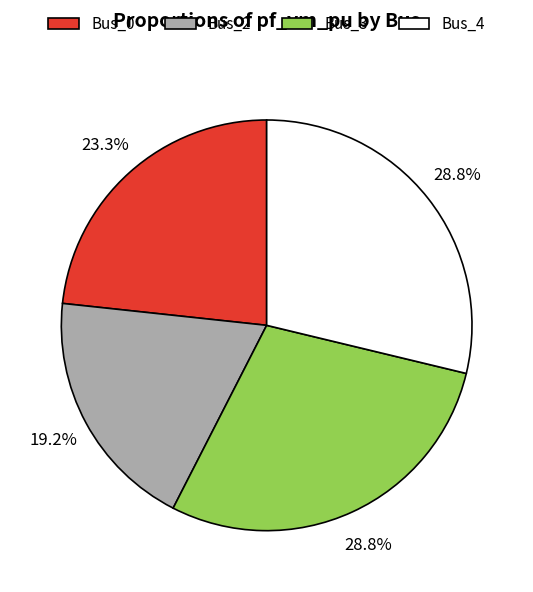

Which has a higher value, Bus_4 or Bus_2?

Bus_4